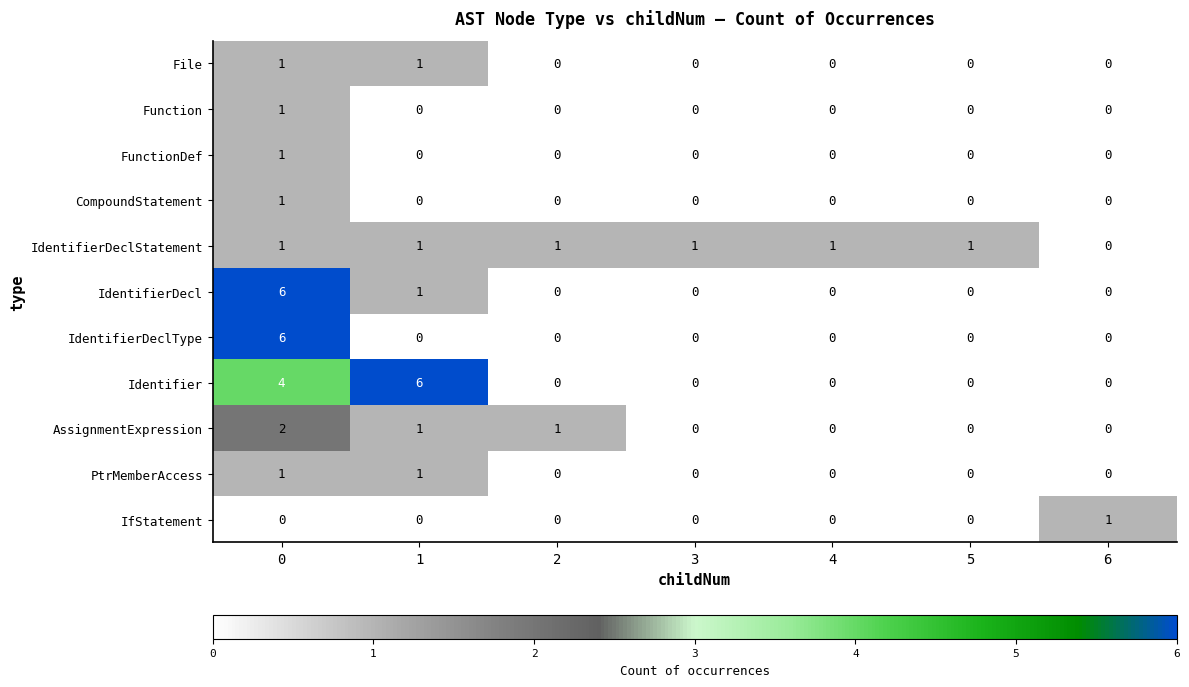

Is it true that IdentifierDeclType equals 0 at 1?

True